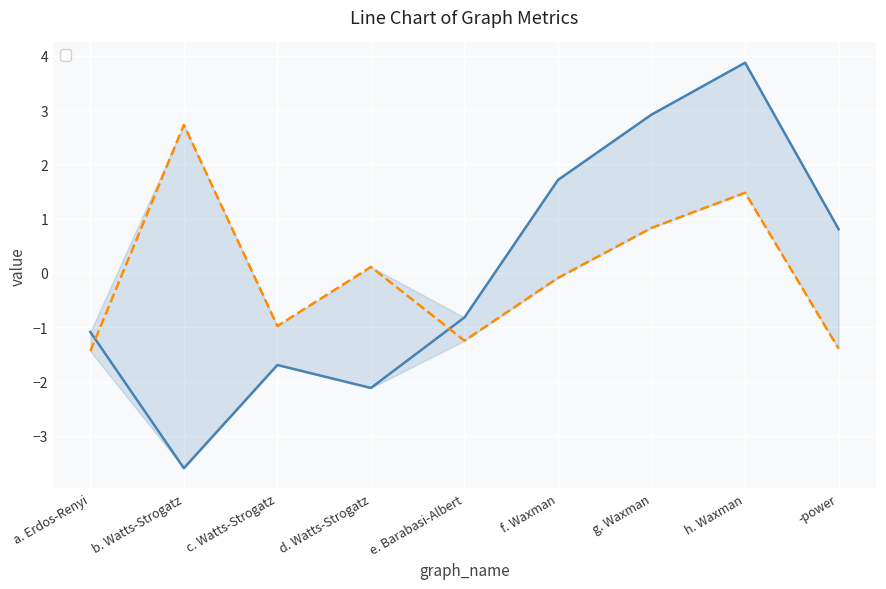

What is the sum of the _bt_median values at g. Waxman and a. Erdos-Renyi?

-0.6